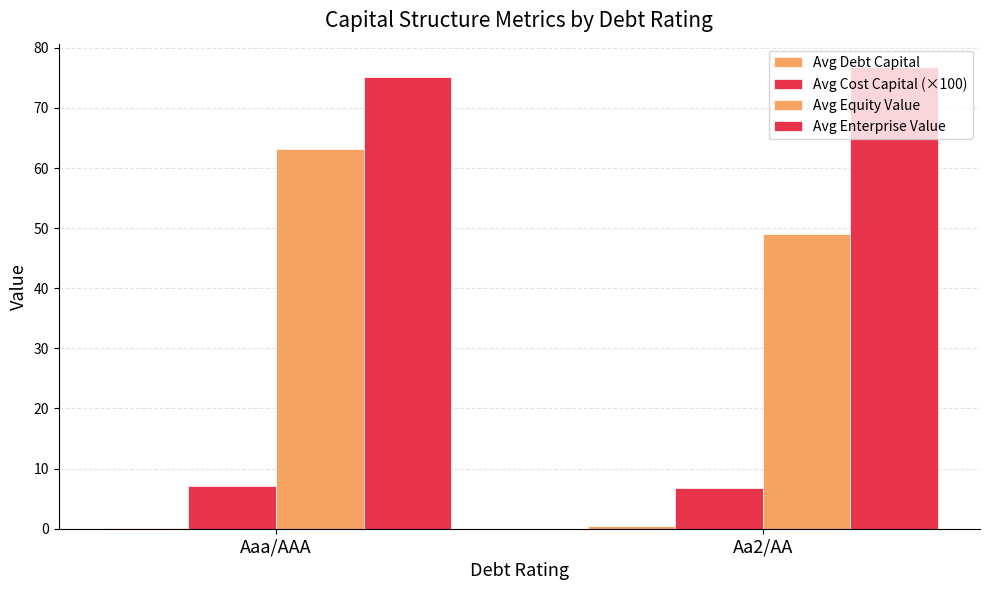

Reading left to right, list all the values displayed in this chart.

Avg Debt Capital: 0.2	0.4
Avg Cost Capital (×100): 7.1	6.8
Avg Equity Value: 63.1	49.1
Avg Enterprise Value: 75.2	76.8